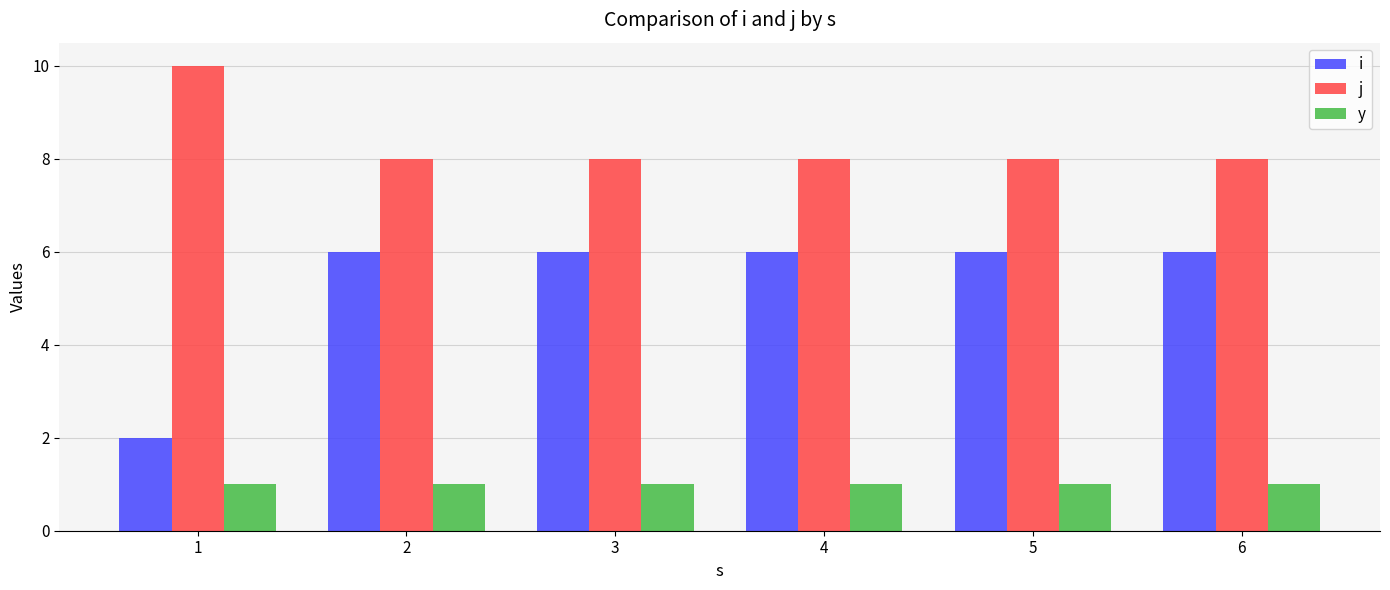

What is the difference between the maximum and minimum values in the i series?

4